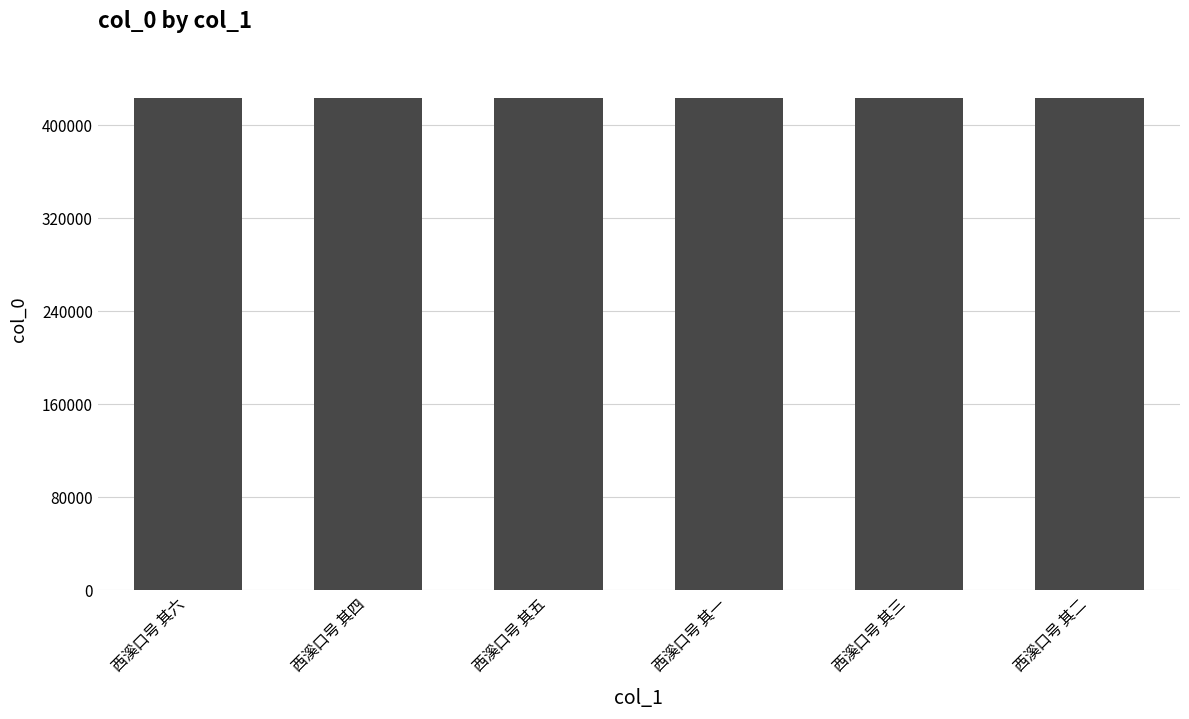

What is the greatest value displayed?

423254